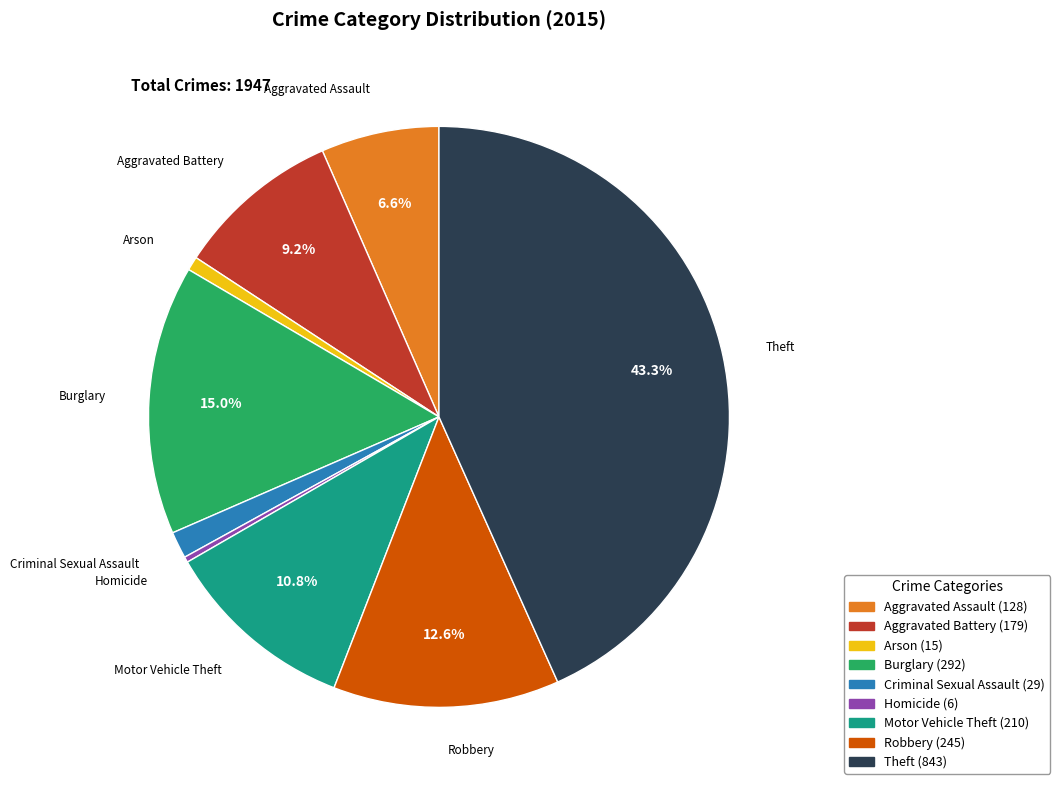

Count the number of slices in the pie.

9